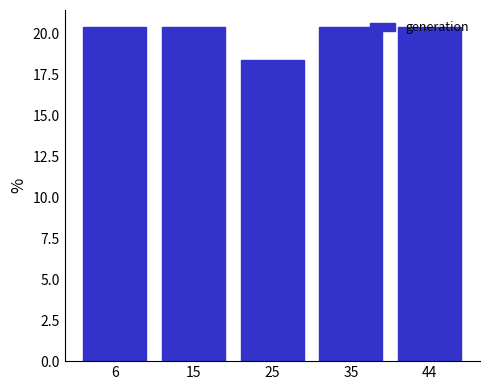

Reading left to right, list every bar in this chart as the range it spans on the x-axis followed by its height. Neither the bar edges nor the heights are printed on the chart, so give them approximately, as read against the axes.

1.0 to 10.6: 20.5
10.6 to 20.2: 20.5
20.2 to 29.8: 18.5
29.8 to 39.4: 20.5
39.4 to 49.0: 20.5